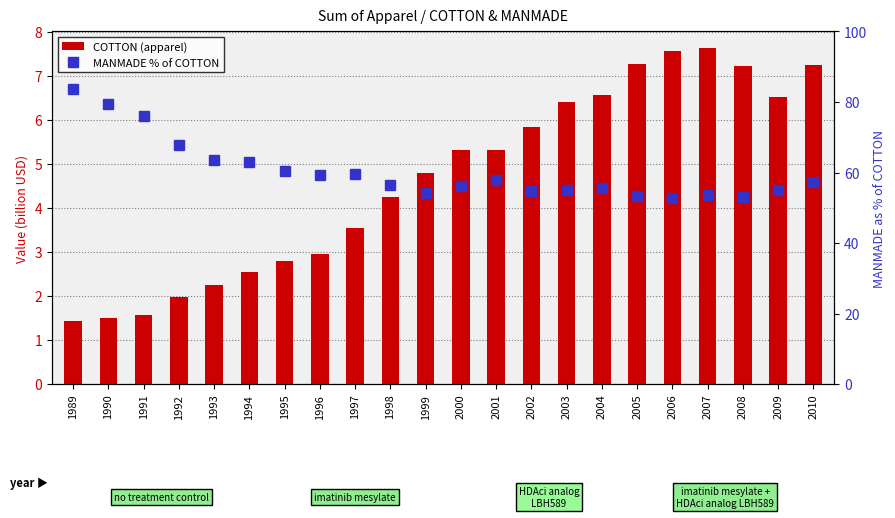

What is the sum of the COTTON (apparel) values at 1995 and 2006?

10.4